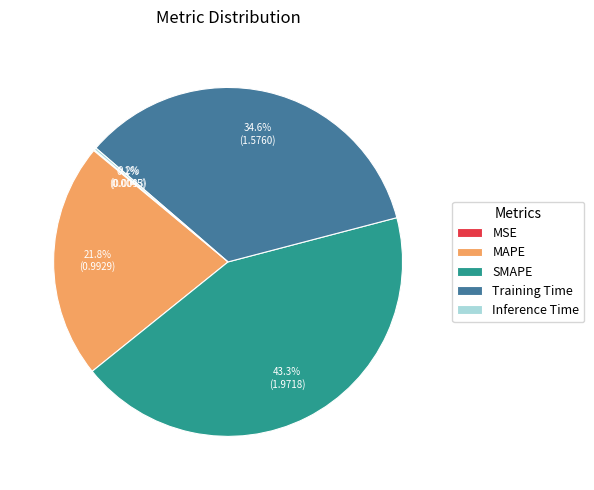

To the nearest percent, what portion does SMAPE represent?

43%